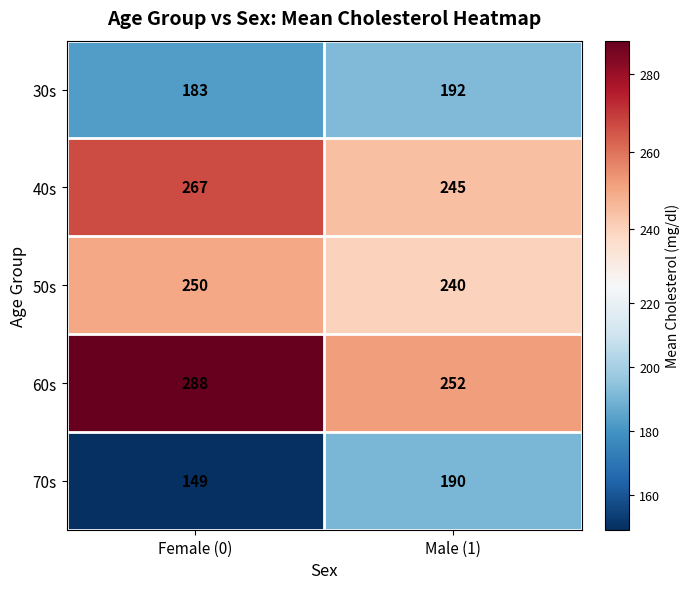

Reading right to left, what are all the values shown in this chart?

30s: Male (1)=192	Female (0)=183
40s: Male (1)=245	Female (0)=267
50s: Male (1)=240	Female (0)=250
60s: Male (1)=252	Female (0)=288
70s: Male (1)=190	Female (0)=149